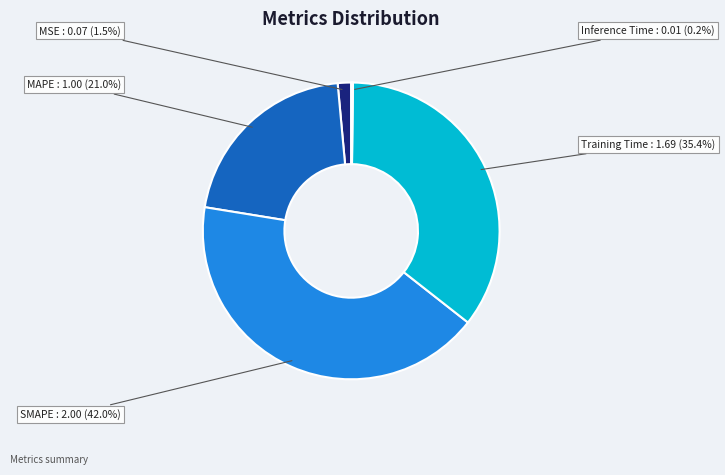

Is it true that MAPE is 21% of the pie?

True